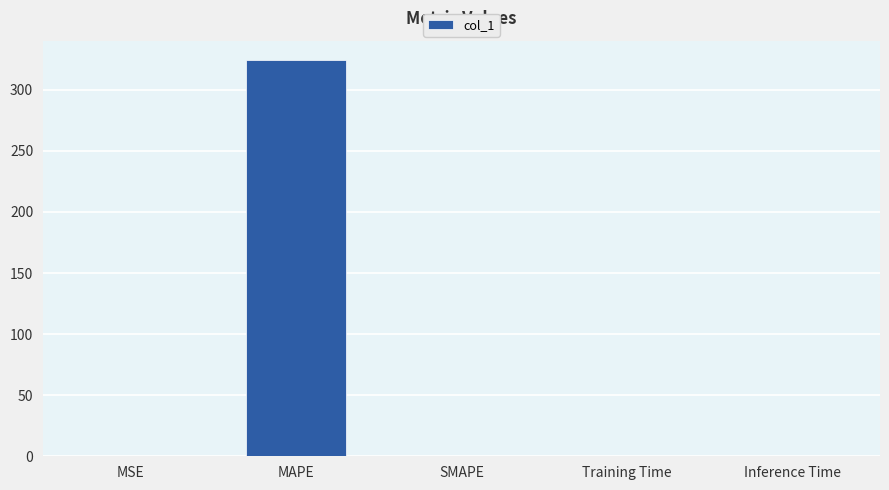

What is the maximum value shown in the chart?

324.1